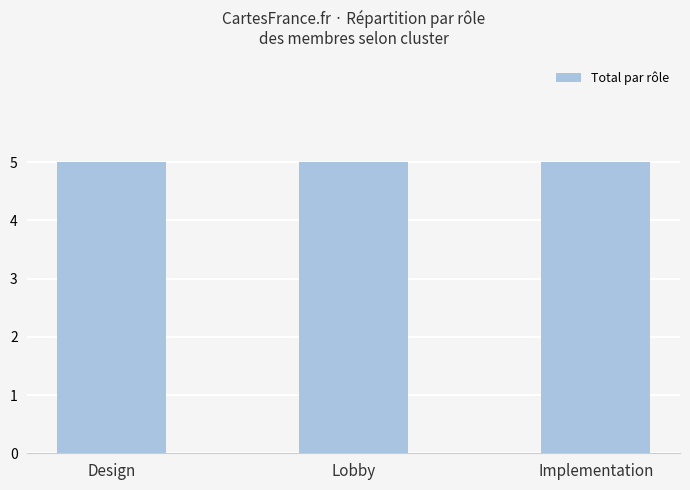

At which category does the chart reach its minimum across all series?

Implementation